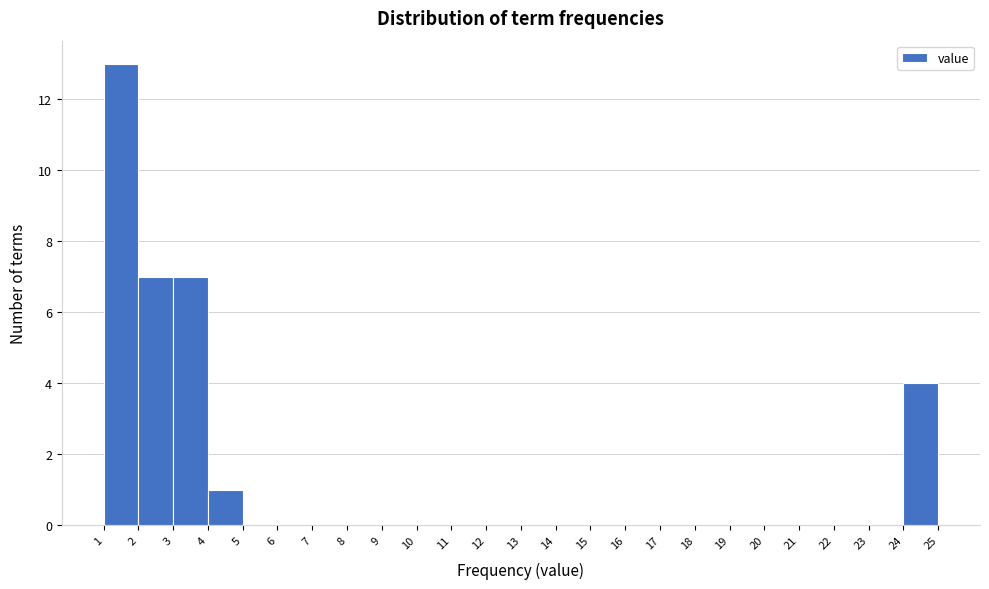

How tall is the bar that spans 24 to 25 on the x-axis? The values are not printed on the chart, so give them approximately, as read against the axis.

4